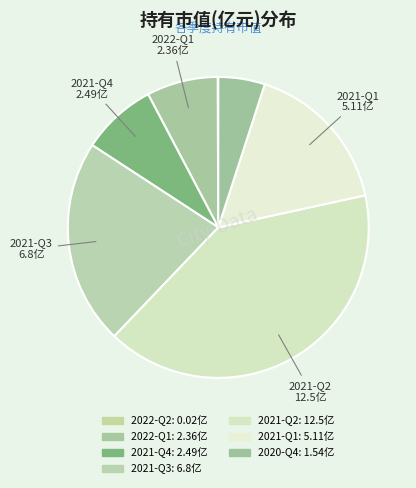

To the nearest percent, what is the combined percentage of 2021-Q2 and 2021-Q4?

49%